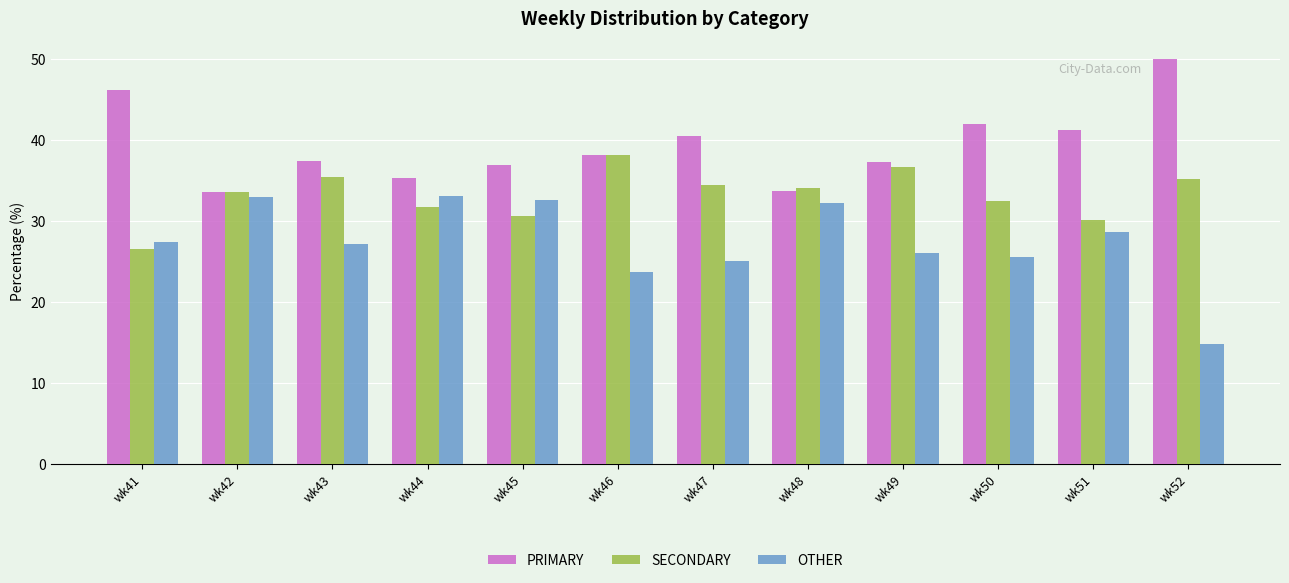

Which series has the widest spread of values?

OTHER